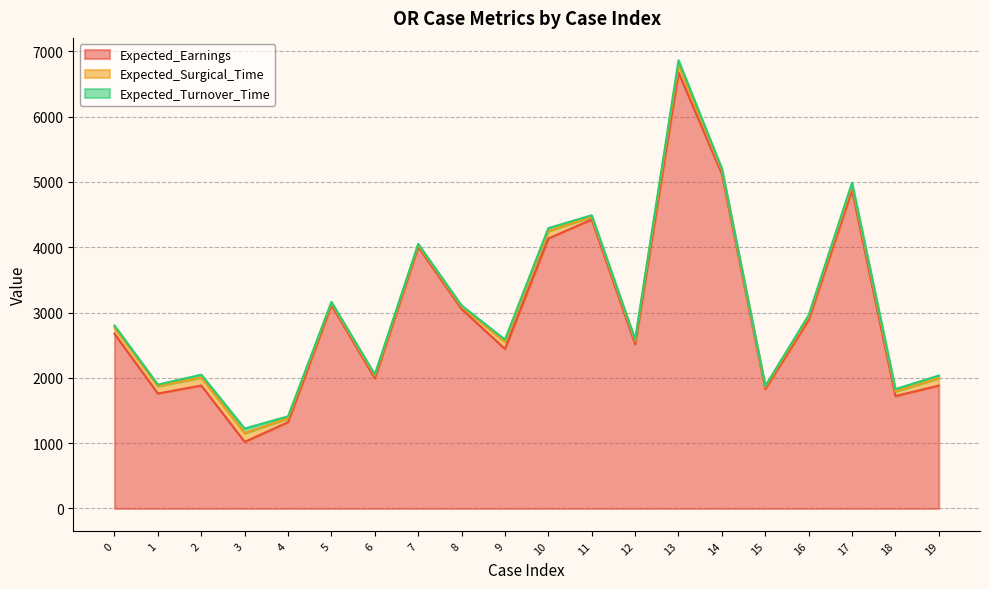

At which label does Expected_Earnings reach its peak?

13